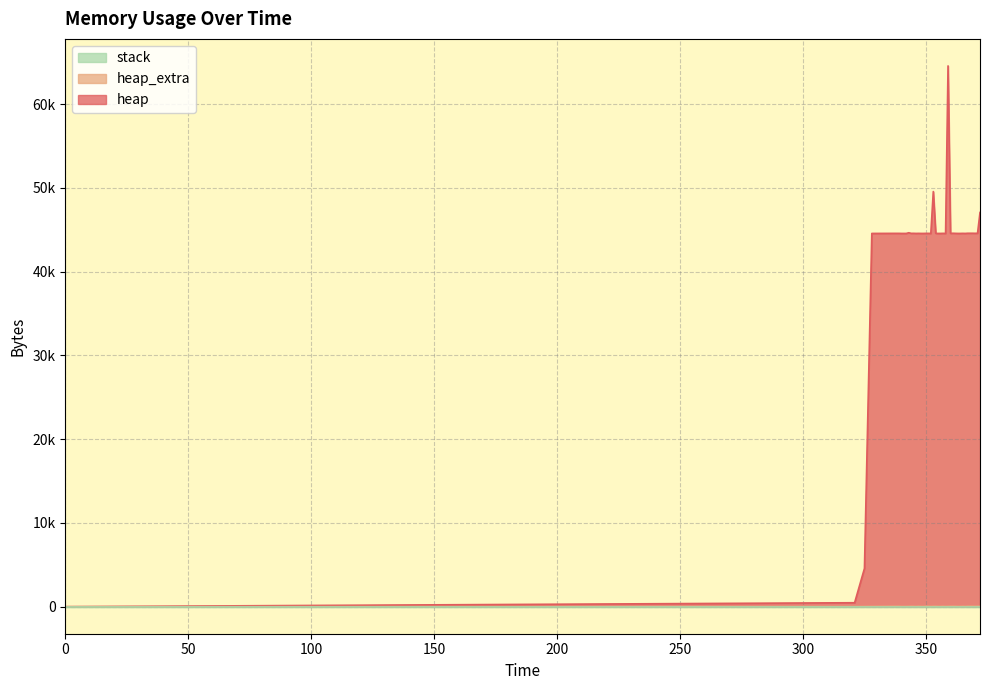

How many values in the heap series exceed 44576?

11